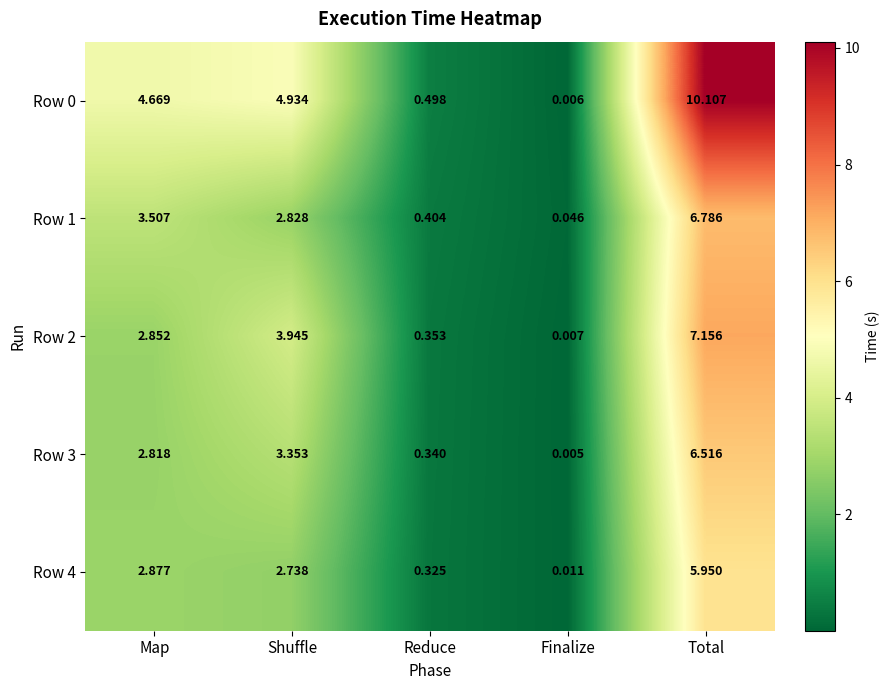

At which category is the sum across all series the highest?

Total